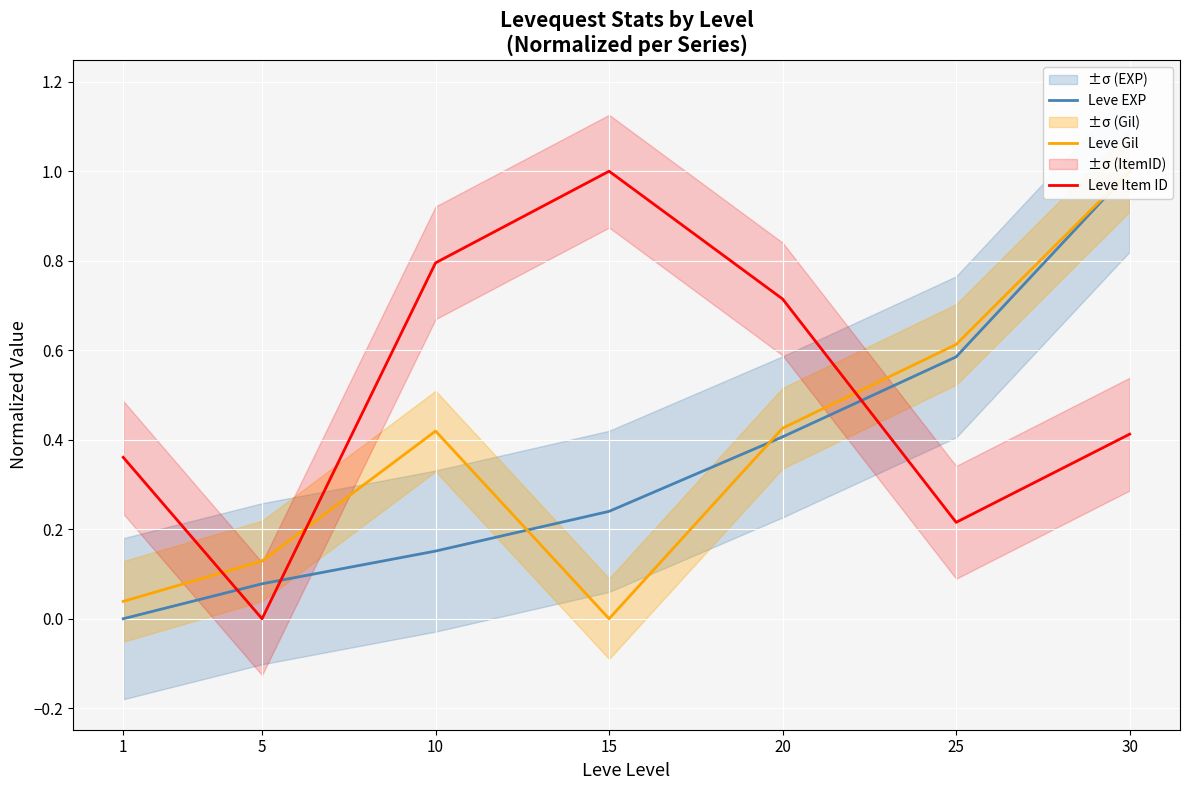

Between 1 and 10, which series saw the biggest shift?

Leve Item ID